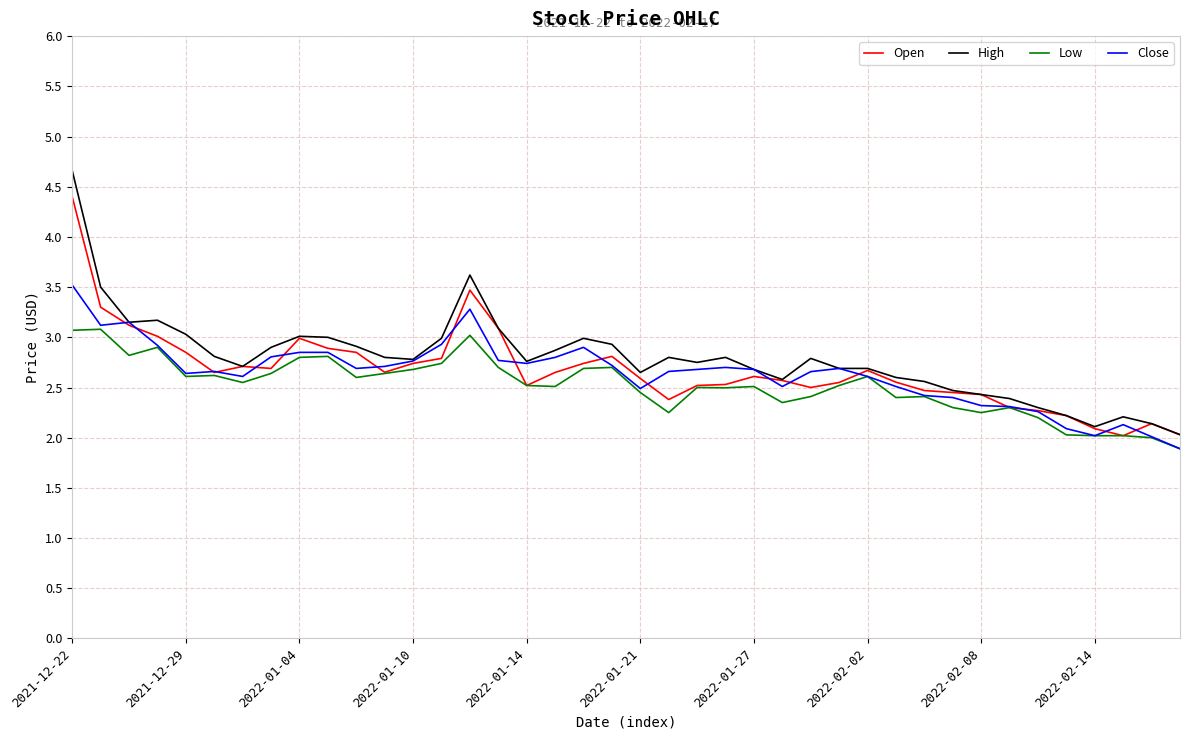

What is the average value of the Close series?

2.6